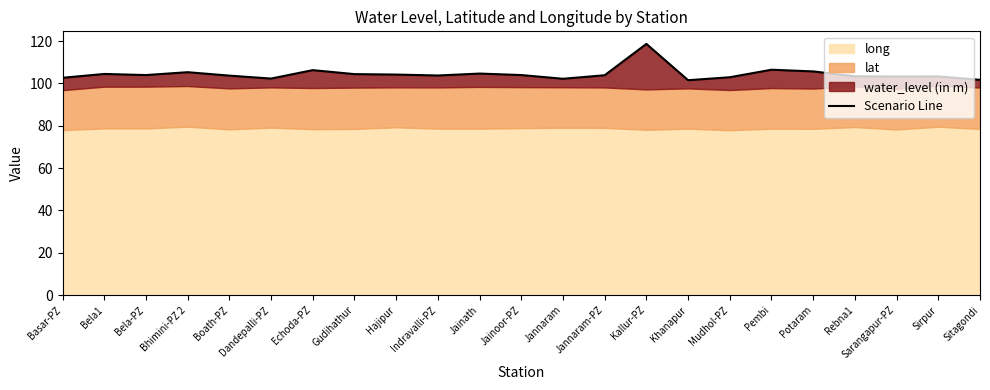

Approximately how many times larger is the value at Jainoor-PZ compared to Potaram?

1.0